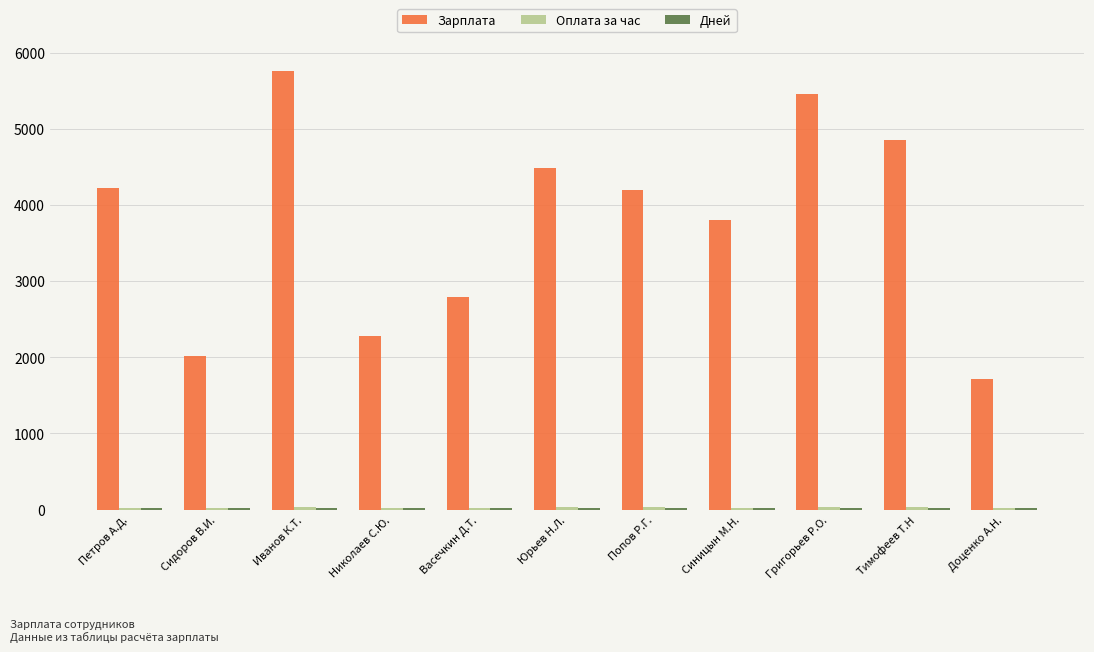

Between Попов Р.Г. and Синицын М.Н., which series saw the biggest shift?

Зарплата